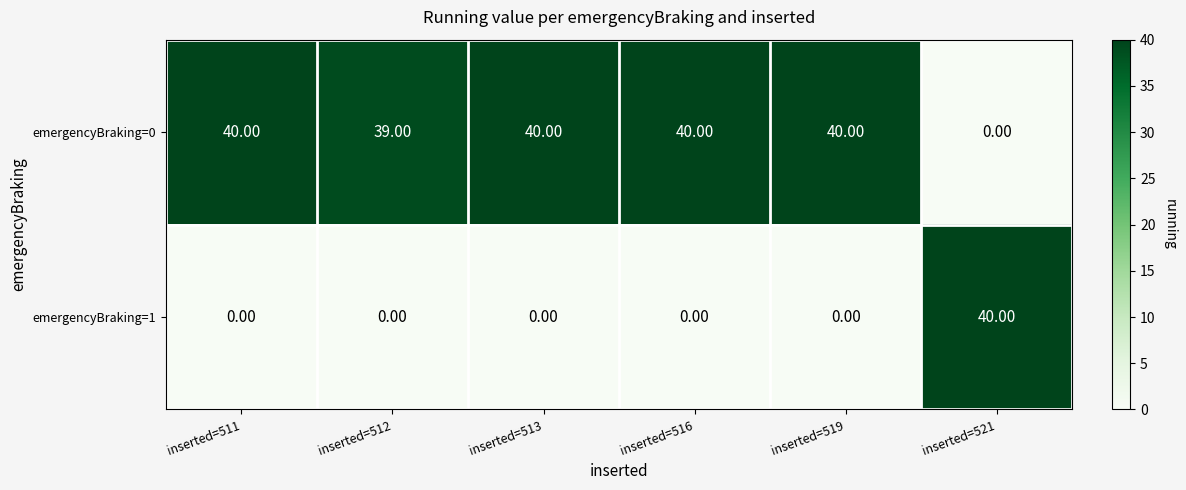

At how many categories does at least one series exceed 12?

6